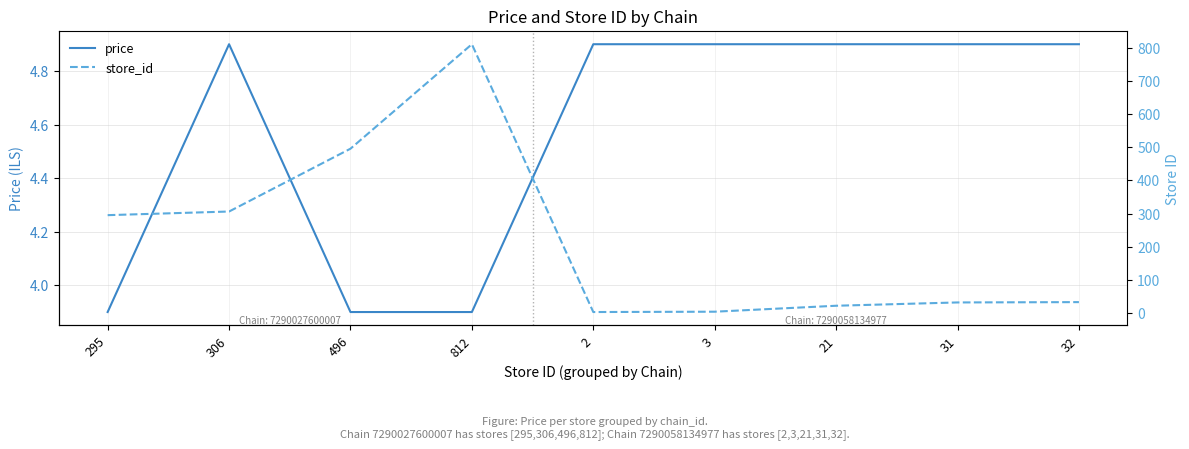

Does the chart display data point markers on the line(s)?

No